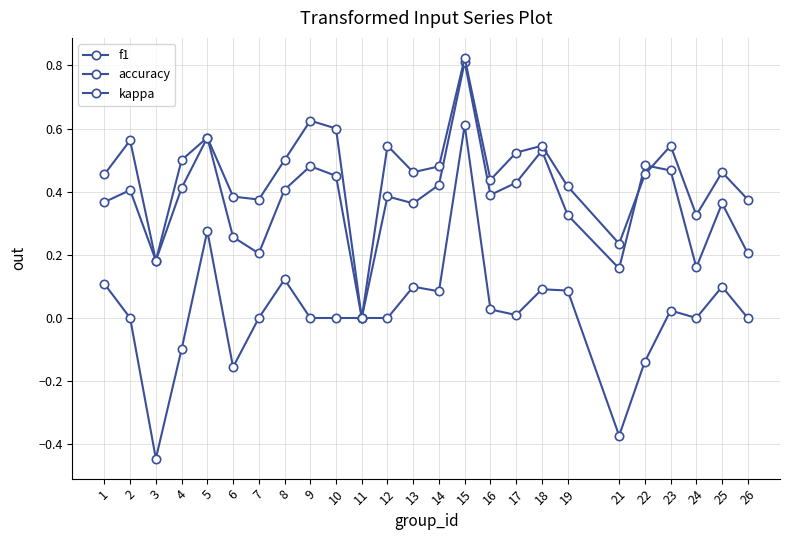

What is the lowest value of the kappa series?

-0.4